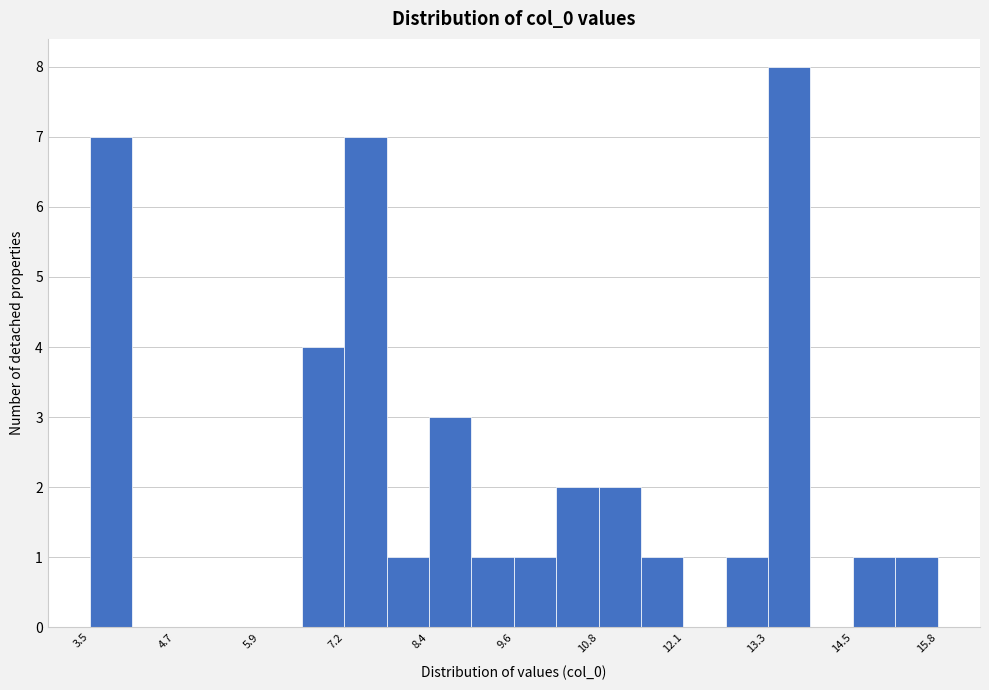

Read against the x-axis, roughly where is the centre of the tallest bar?

13.6